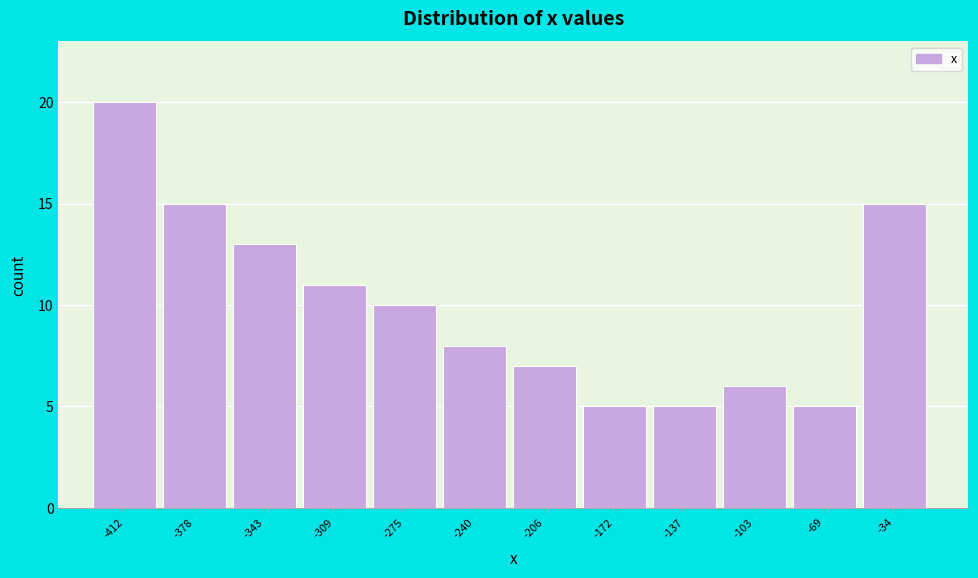

Reading left to right, what are all the values shown in this chart?

-412=20	-378=15	-343=13	-309=11	-275=10	-240=8	-206=7	-172=5	-137=5	-103=6	-69=5	-34=15